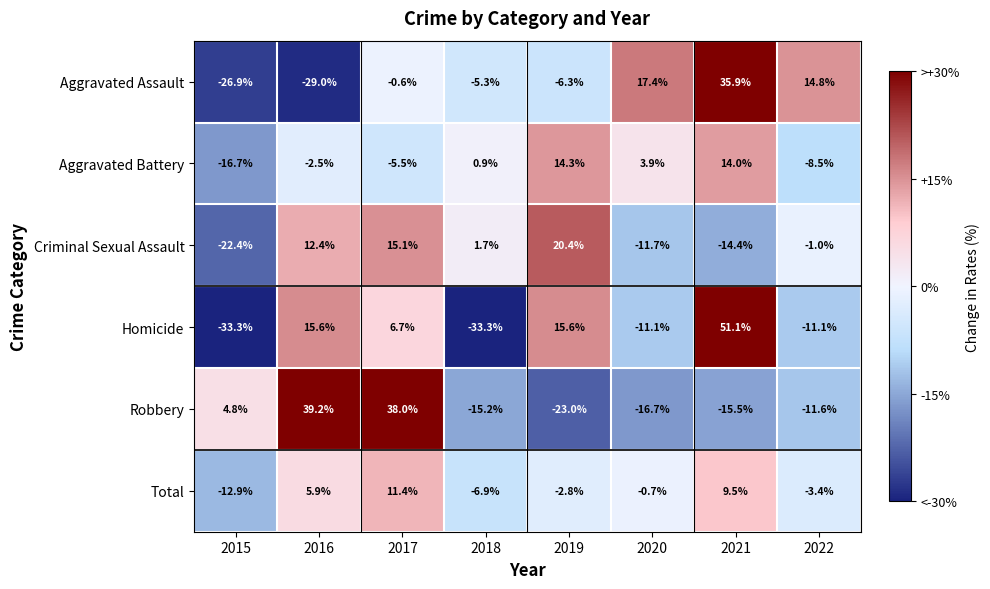

List the series in order of their peak value, lowest first.

Total, Aggravated Battery, Criminal Sexual Assault, Aggravated Assault, Robbery, Homicide